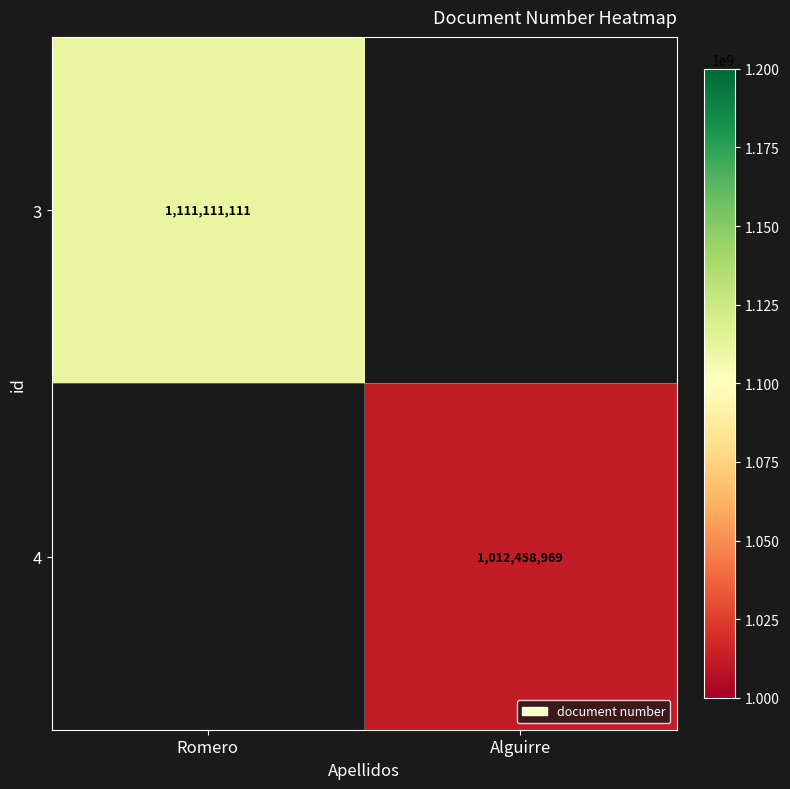

The value of 3 at Romero is 1998619253. True or false?

False